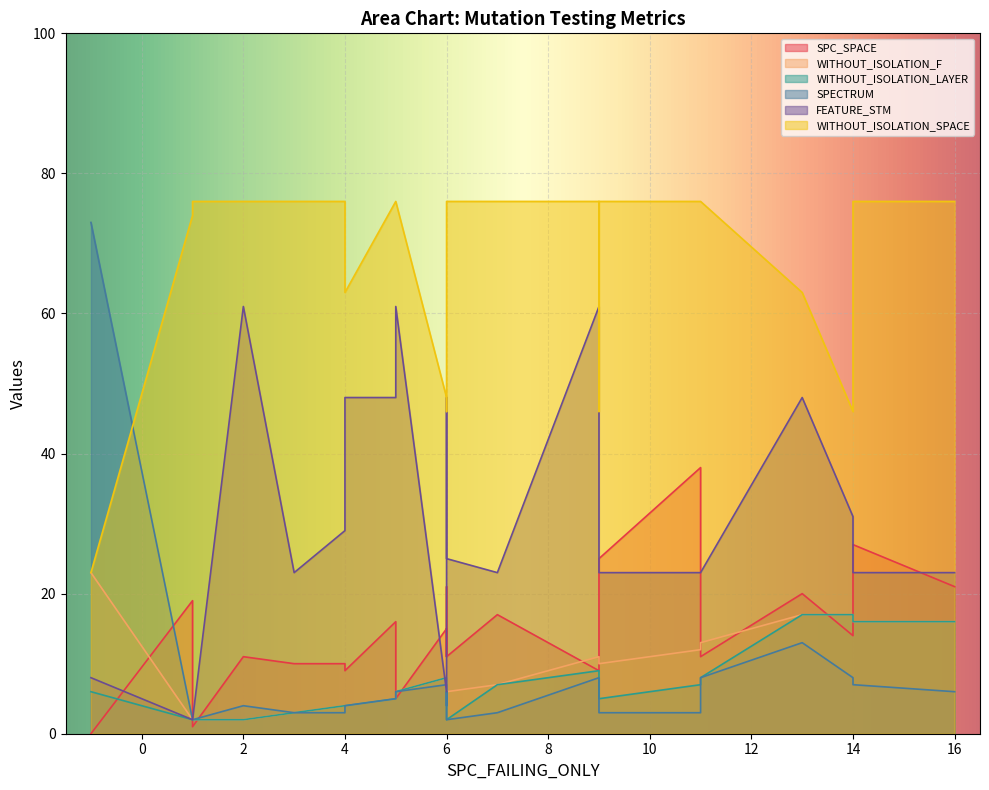

How many lines are shown in the chart?

6